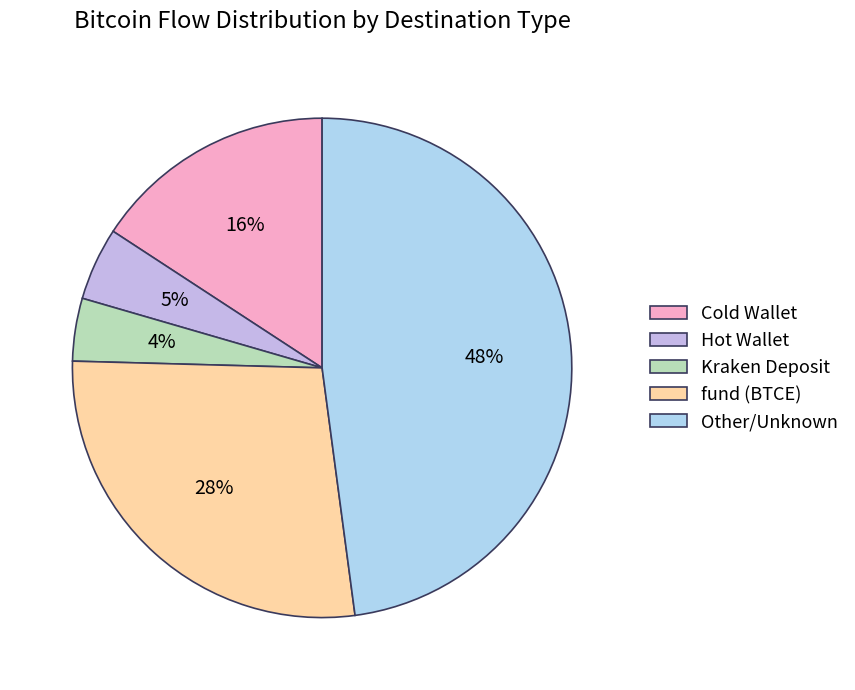

Count the number of slices in the pie.

5